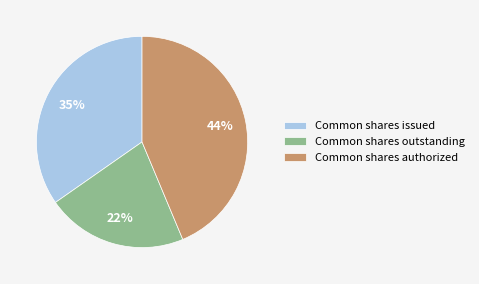

To the nearest percent, what percentage of the pie is Common shares authorized?

44%